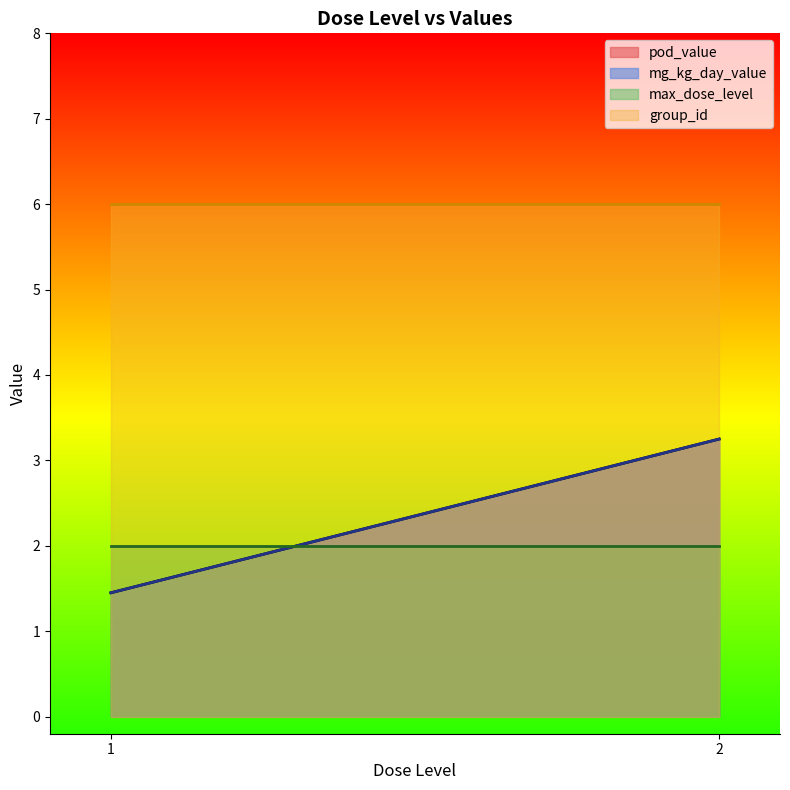

At which category is the sum across all series the highest?

2